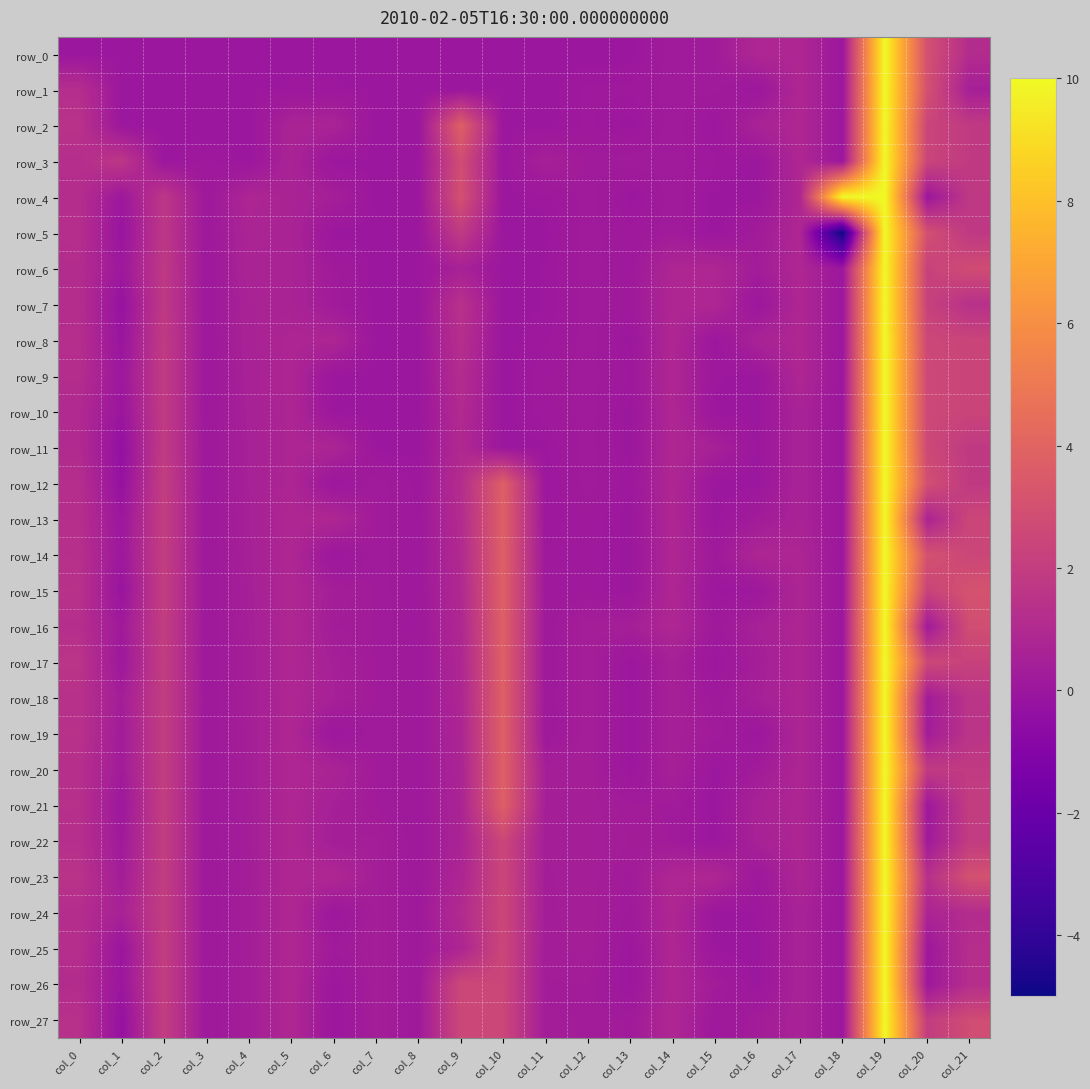

Reading right to left, what are all the values shown in this chart?

row_0: 1.1	3.0	10.0	0.0	0.9	0.9	0.3	0.3	0.0	0.0	0.0	0.0	0.0	0.0	0.0	0.0	0.0	0.0	0.0	0.0	0.0	0.0
row_1: 0.4	3.0	10.0	0.0	0.9	0.0	0.2	0.3	0.1	0.1	0.0	0.0	0.0	0.0	0.0	0.1	0.1	0.0	0.0	0.0	0.0	1.2
row_2: 1.9	2.4	10.0	0.0	0.9	0.6	0.0	0.3	0.0	0.1	0.0	0.0	3.8	0.0	0.0	0.7	0.7	0.0	0.0	0.0	0.0	1.4
row_3: 1.9	2.4	10.0	0.0	0.9	0.0	0.1	0.3	0.3	0.3	0.5	0.0	2.8	0.0	0.0	0.0	0.7	0.0	0.1	0.0	1.7	1.2
row_4: 1.8	0.0	10.0	10.0	0.9	0.0	0.0	0.3	0.0	0.3	0.1	0.0	3.0	0.0	0.0	0.4	0.7	0.8	0.1	1.7	0.1	1.2
row_5: 1.8	3.0	10.0	-5.0	0.9	0.3	0.0	0.3	0.1	0.3	0.0	0.0	1.9	0.0	0.0	0.0	0.7	0.7	0.1	1.7	-0.1	1.2
row_6: 2.8	2.2	10.0	0.0	0.9	0.3	0.8	0.8	0.1	0.3	0.0	0.0	0.5	0.0	0.0	0.2	0.7	0.7	0.1	1.8	0.1	1.1
row_7: 1.4	2.2	10.0	0.0	0.9	0.0	0.9	0.9	0.2	0.3	0.0	0.0	1.4	0.0	0.0	0.3	0.7	0.6	0.1	1.8	-0.2	1.2
row_8: 2.4	2.5	10.0	0.0	0.9	0.6	0.0	0.9	0.0	0.3	0.1	0.0	1.2	0.0	0.0	0.8	0.8	0.6	0.1	1.9	-0.1	1.2
row_9: 2.4	2.6	10.0	0.0	0.9	0.0	0.1	0.9	0.1	0.3	0.1	0.0	1.1	0.0	0.0	0.0	0.8	0.6	0.1	1.9	0.0	1.2
row_10: 2.4	2.6	10.0	0.0	0.6	0.0	0.0	0.9	0.0	0.3	0.1	0.0	1.0	0.0	0.0	0.0	0.8	0.5	0.1	1.9	-0.1	1.0
row_11: 1.8	2.6	10.0	0.0	0.6	0.0	0.5	0.9	0.0	0.3	0.0	0.0	0.9	0.0	0.0	0.7	0.8	0.5	0.1	1.9	-0.4	1.0
row_12: 1.8	2.9	10.0	0.0	0.6	0.0	0.0	0.9	0.0	0.3	0.0	3.7	1.2	0.1	0.3	0.0	0.8	0.5	0.1	2.0	-0.3	1.2
row_13: 2.5	0.7	10.0	0.0	0.6	0.3	0.0	0.9	0.0	0.2	0.1	3.7	1.1	0.1	0.3	0.9	0.9	0.5	0.1	2.0	0.0	1.3
row_14: 2.5	3.1	10.0	0.0	0.8	0.8	0.2	0.9	0.0	0.2	0.1	3.7	1.0	0.1	0.3	0.0	0.9	0.5	0.1	2.0	0.1	1.3
row_15: 3.1	2.3	10.0	0.0	0.8	0.1	0.0	0.9	0.0	0.2	0.1	3.7	0.9	0.1	0.3	0.4	0.9	0.5	0.1	2.0	-0.1	1.4
row_16: 2.9	0.2	10.0	0.0	0.8	0.5	0.2	0.9	0.4	0.4	0.2	3.7	0.9	0.1	0.3	0.3	0.9	0.5	0.1	2.0	0.2	1.2
row_17: 2.3	2.6	10.0	0.0	0.8	0.4	0.0	0.5	0.0	0.4	0.1	3.7	0.8	0.1	0.3	0.5	0.9	0.4	0.1	2.0	0.1	1.5
row_18: 1.5	0.3	10.0	0.0	0.8	0.5	0.1	0.5	0.0	0.4	0.1	3.7	0.8	0.1	0.3	0.5	0.9	0.4	0.1	2.0	0.4	1.3
row_19: 1.5	0.3	10.0	0.0	0.8	0.0	0.3	0.5	0.0	0.4	0.1	3.7	0.8	0.1	0.3	0.0	0.9	0.4	0.1	2.0	0.3	1.4
row_20: 1.9	1.9	10.0	0.0	0.8	0.3	0.0	0.5	0.0	0.4	0.4	3.7	0.7	0.1	0.3	0.7	0.9	0.4	0.1	2.0	0.3	1.3
row_21: 2.0	0.1	10.0	0.0	0.8	0.6	0.0	0.3	0.3	0.4	0.4	3.7	0.7	0.1	0.3	0.5	0.9	0.4	0.1	2.0	0.1	1.3
row_22: 1.9	0.2	10.0	0.0	0.8	0.6	0.0	0.3	0.3	0.4	0.4	2.5	0.7	0.1	0.4	0.4	0.9	0.4	0.1	2.0	0.2	1.3
row_23: 3.0	1.3	10.0	0.0	0.8	0.1	0.9	0.9	0.2	0.4	0.4	2.5	0.8	0.1	0.4	0.9	0.9	0.4	0.1	2.0	0.4	1.5
row_24: 1.1	0.7	10.0	0.0	0.6	0.0	0.0	0.9	0.2	0.4	0.4	2.5	1.1	0.2	0.4	0.0	0.9	0.4	0.1	2.0	0.6	1.2
row_25: 1.2	0.1	10.0	0.0	0.6	0.0	0.0	0.9	0.0	0.4	0.3	2.5	0.8	0.2	0.4	0.2	0.9	0.4	0.1	2.0	-0.1	1.3
row_26: 1.2	0.1	10.0	0.0	0.6	0.0	0.3	0.9	0.0	0.3	0.3	2.5	2.5	0.2	0.4	0.0	0.9	0.4	0.1	2.0	-0.0	1.1
row_27: 2.8	2.0	10.0	0.0	0.6	0.3	0.1	0.9	0.3	0.3	0.3	2.5	2.5	0.2	0.4	0.0	0.9	0.4	0.1	2.0	-0.3	1.4